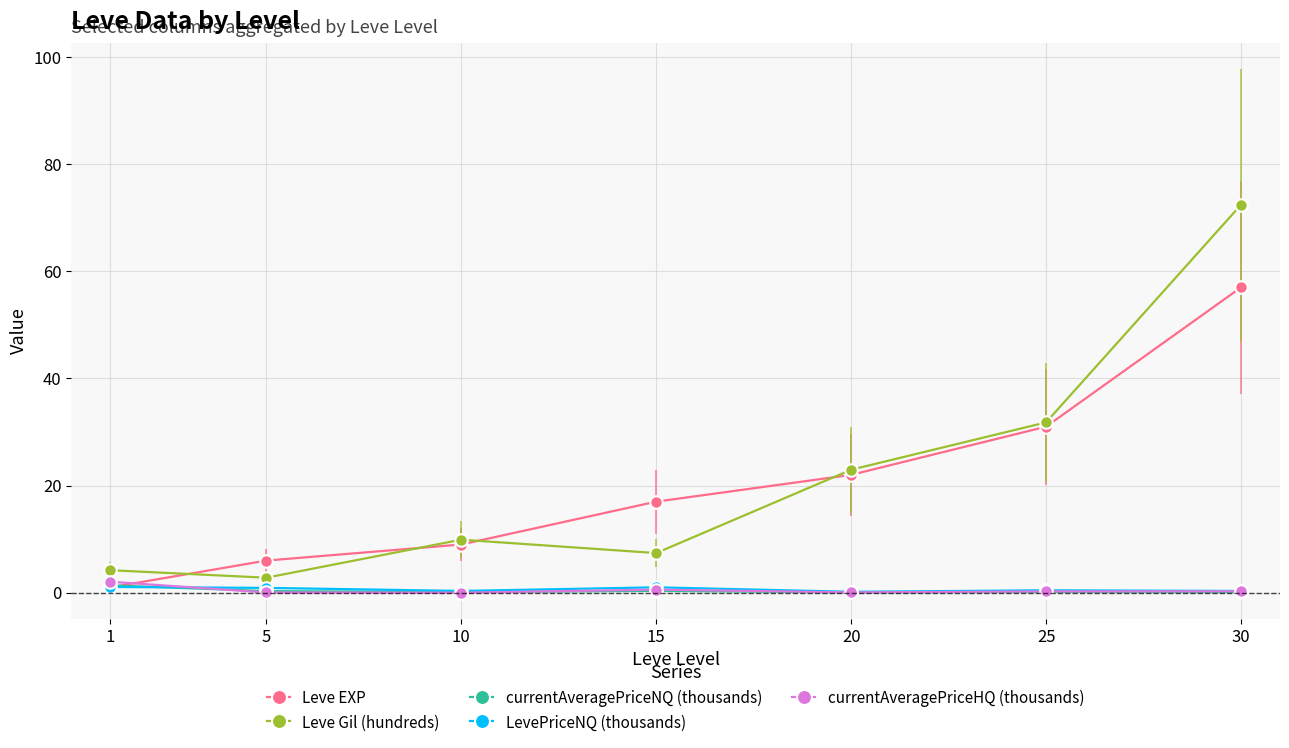

At which category does the chart reach its peak across all series?

30